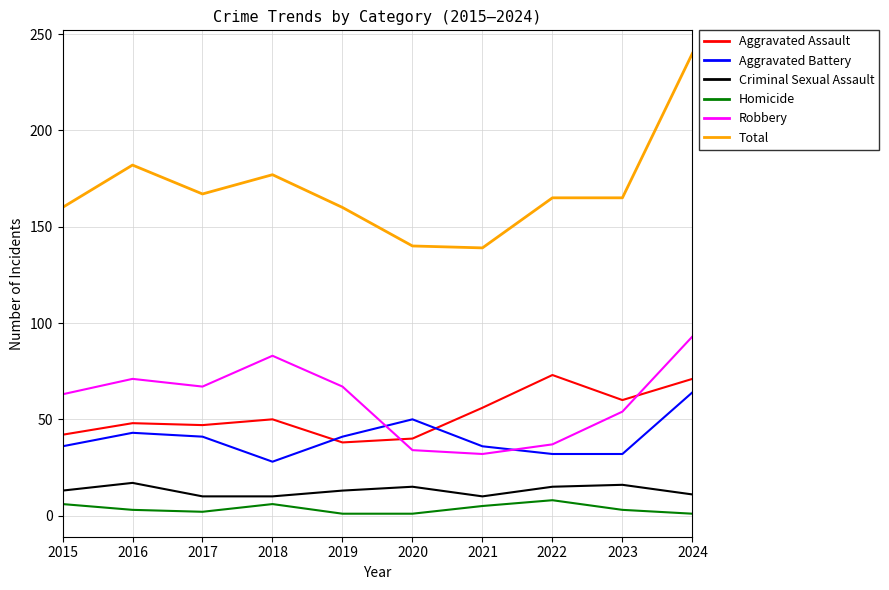

Rank the series at 2023 from lowest to highest value.

Homicide, Criminal Sexual Assault, Aggravated Battery, Robbery, Aggravated Assault, Total